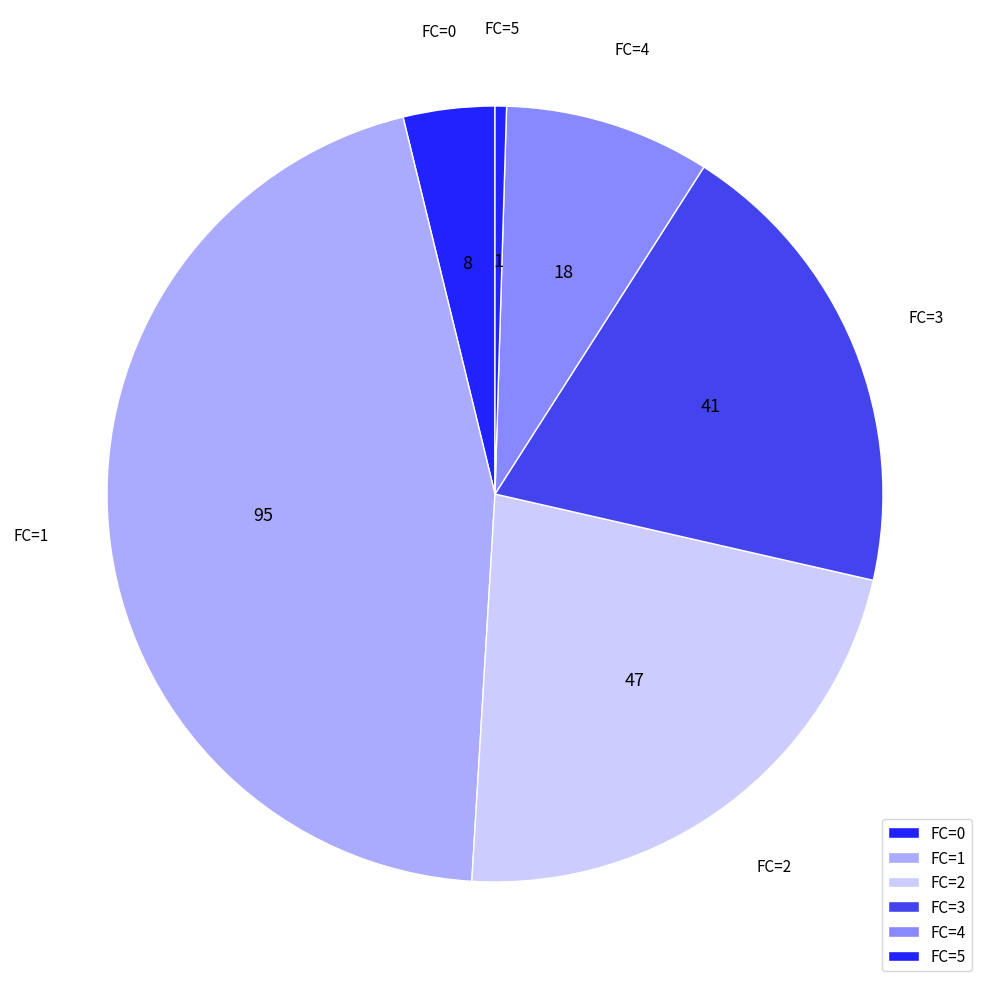

True or false: FC=1 accounts for 45% of the total.

True